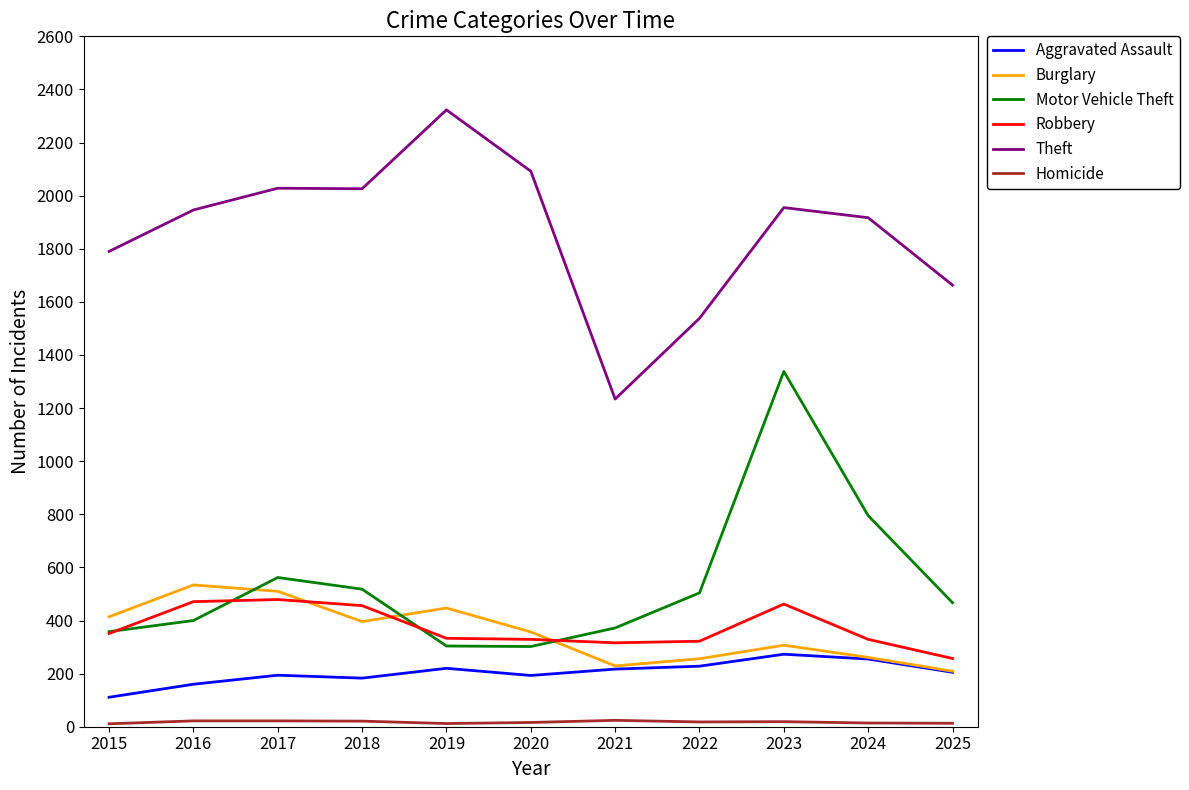

True or false: Theft and Motor Vehicle Theft cross at least once.

False